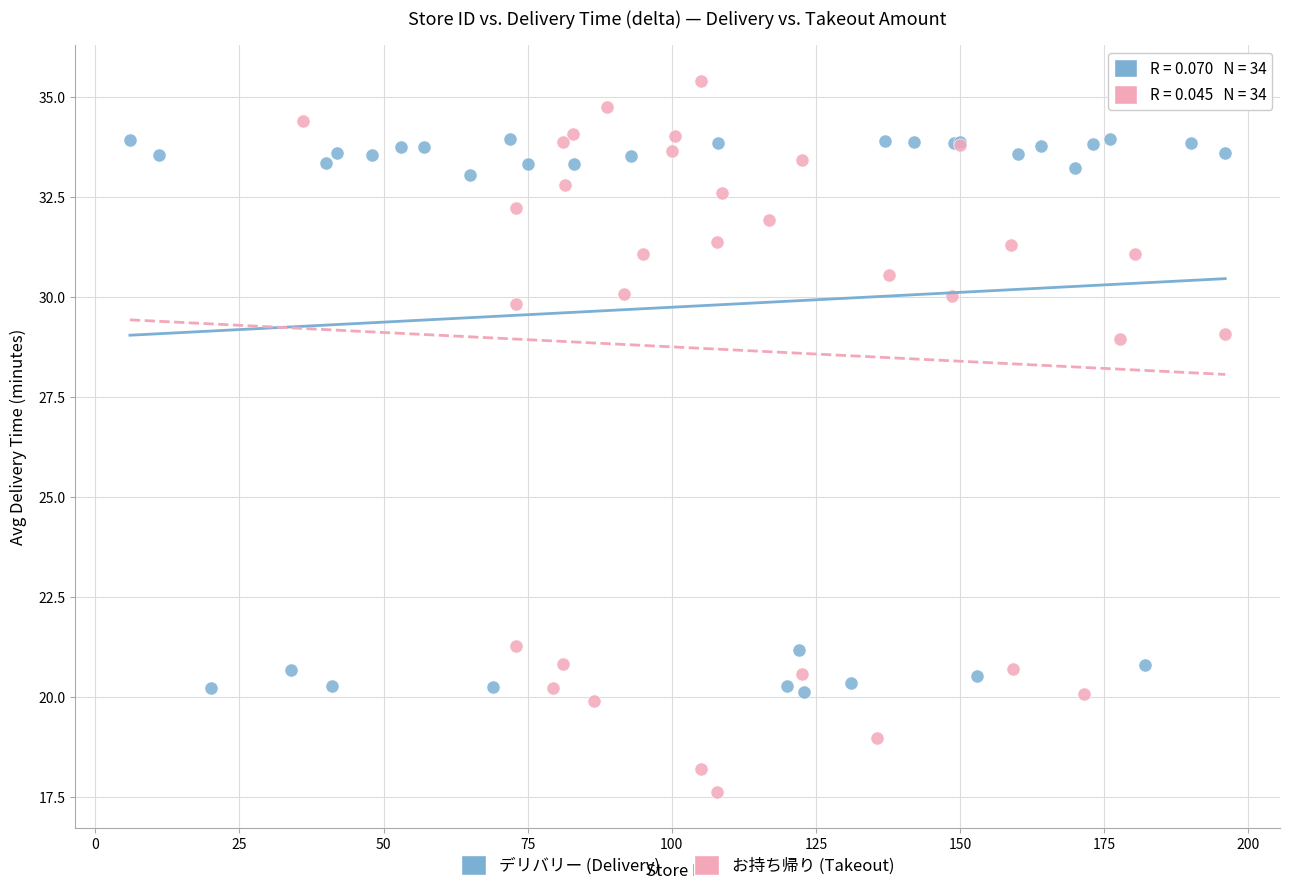

Which series has the widest spread of Y values?

お持ち帰り (Takeout)